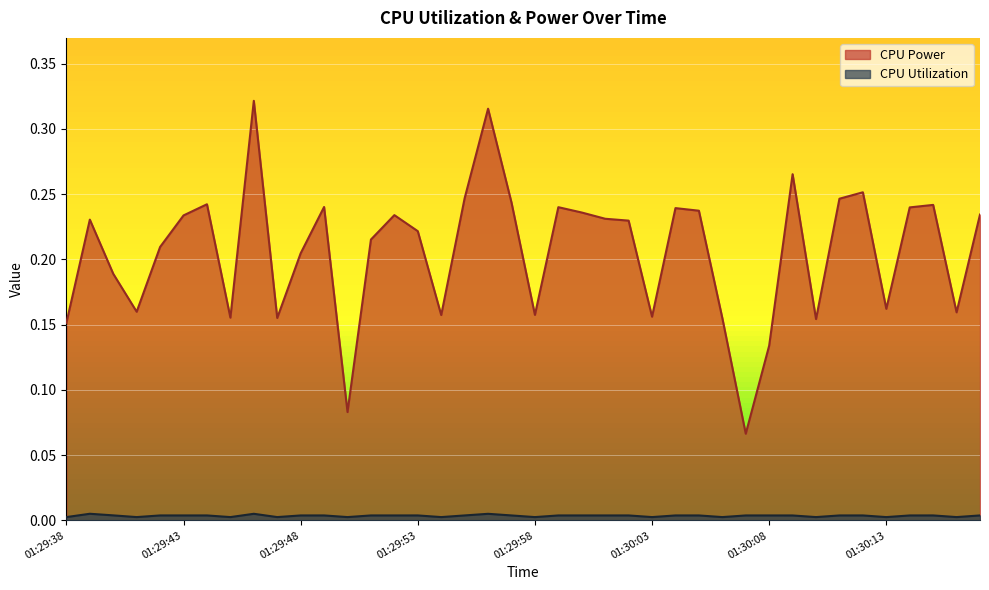

How many data points does each series have?

40